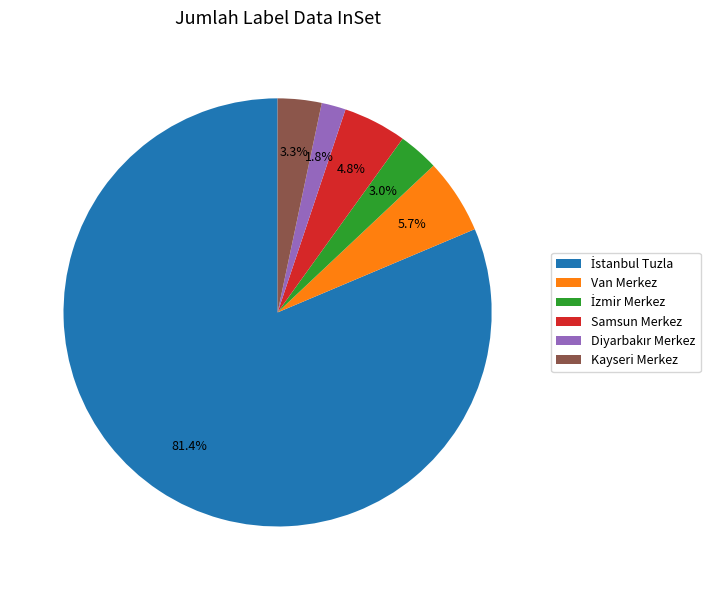

Is there a majority slice in this chart?

Yes